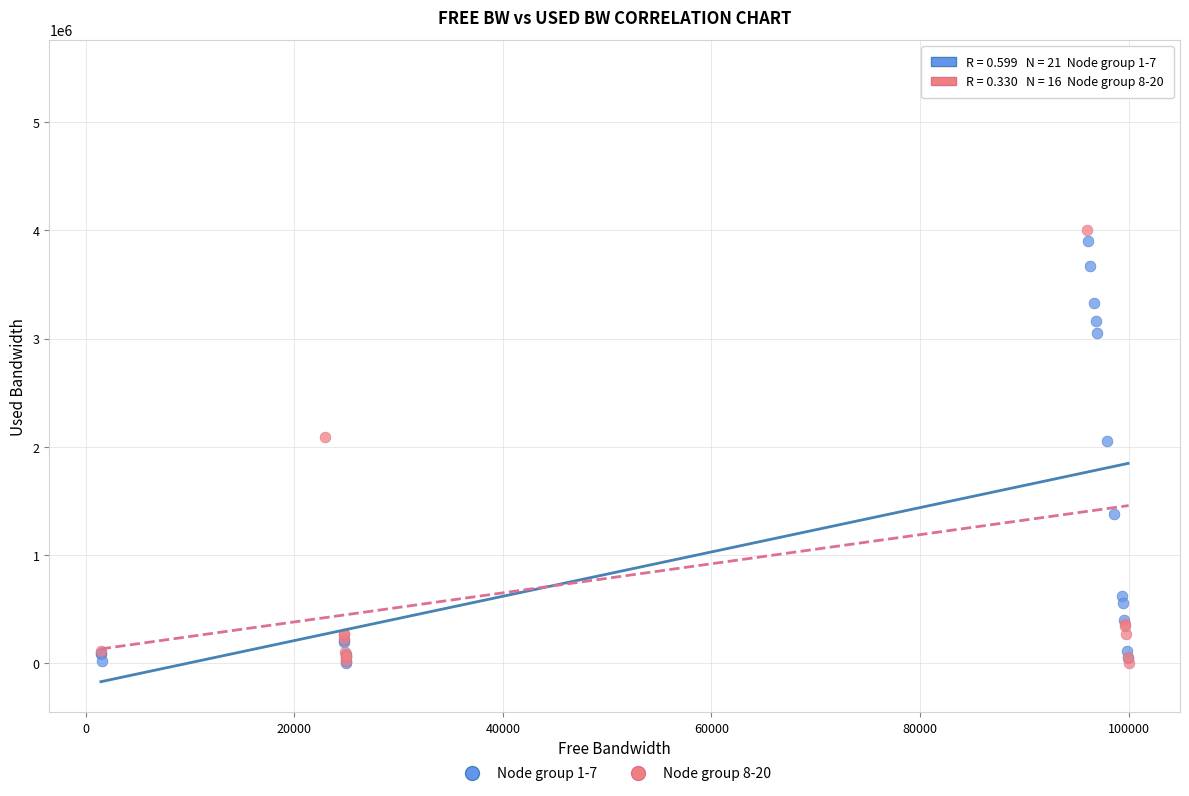

What are all the series names shown in the legend?

Node group 1-7, Node group 8-20